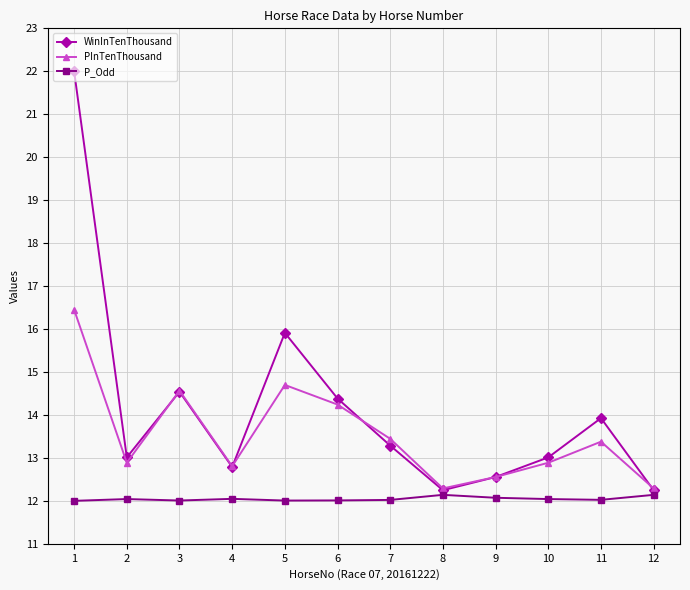

List the series in order of their peak value, lowest first.

P_Odd, PInTenThousand, WinInTenThousand